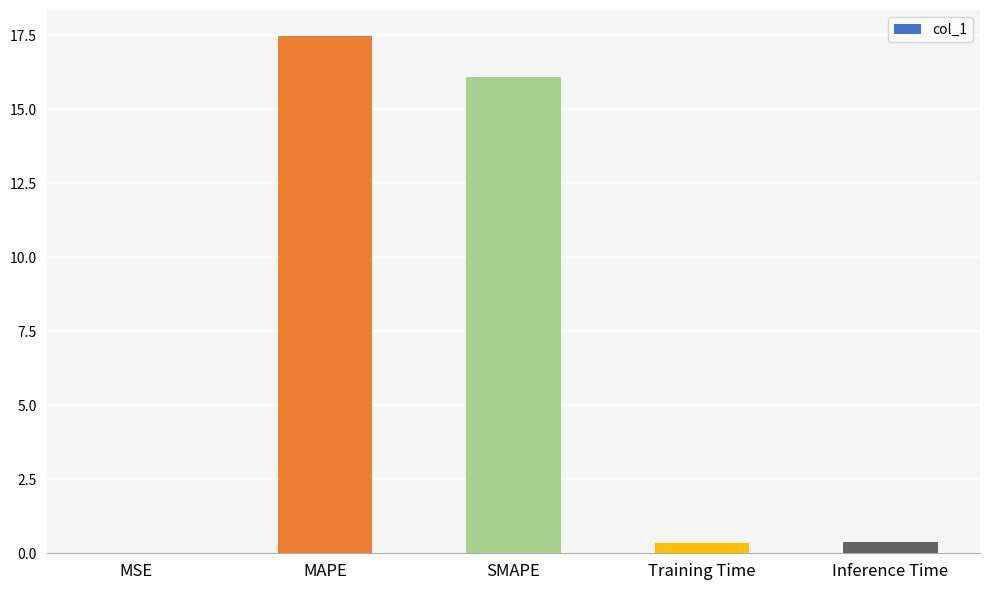

What is the sum of the values at MAPE and Inference Time?

17.9